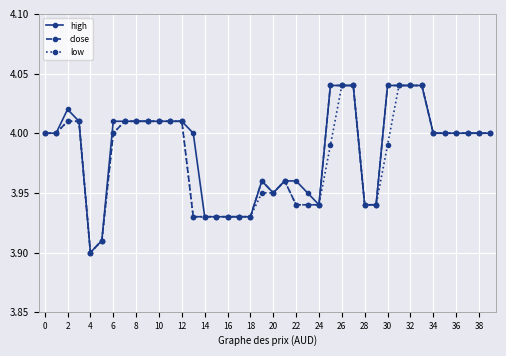

True or false: low has more than 0 interior local peaks.

True